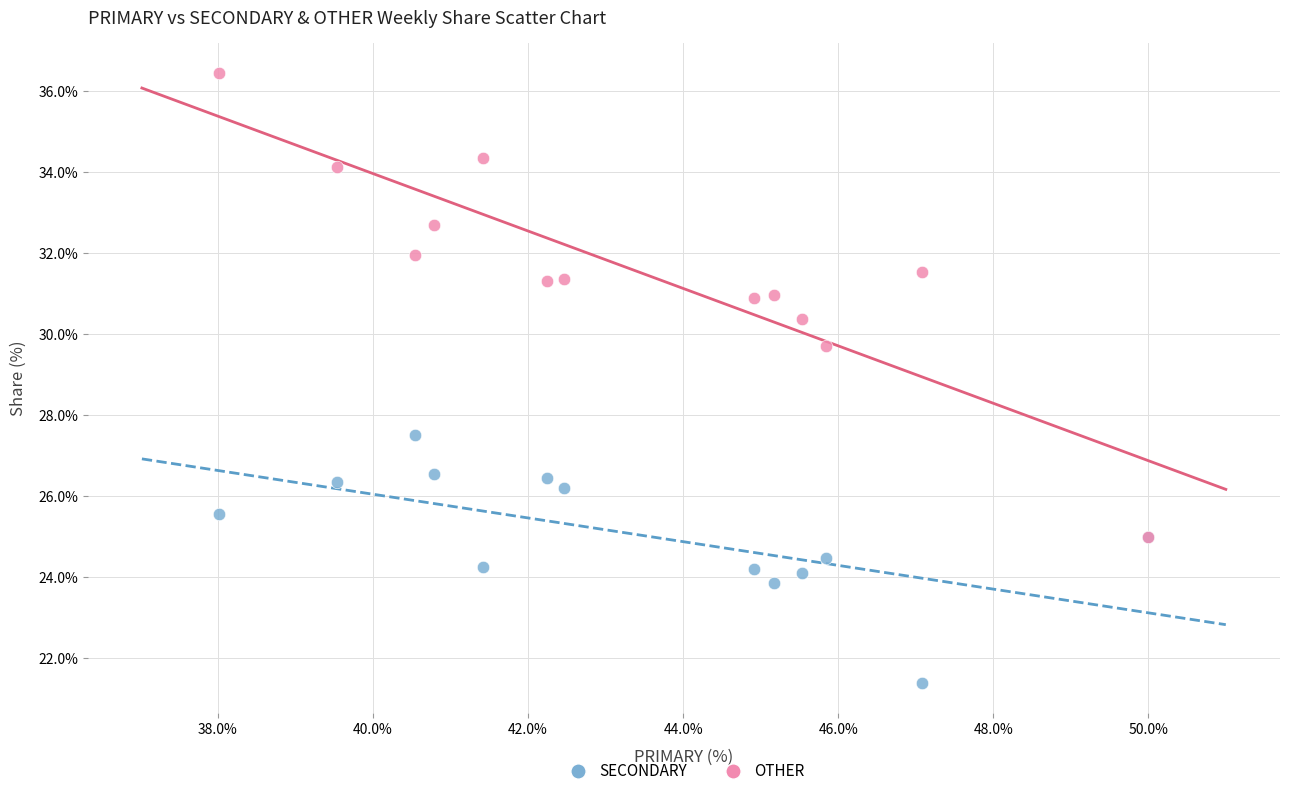

Across all series, what Y value is closest to 28?

27.5